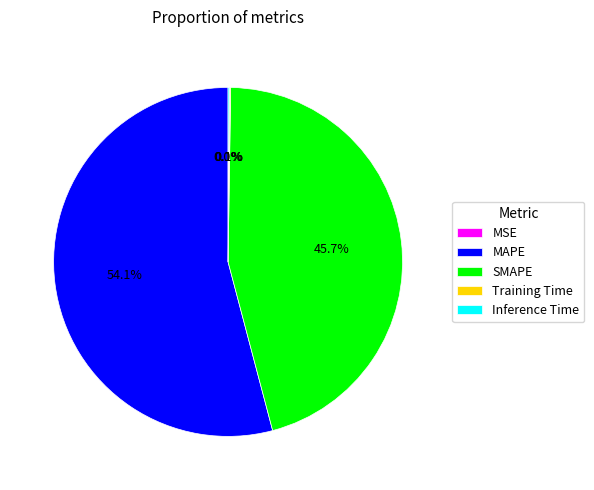

What percentage is NOT represented by SMAPE?

54.3%